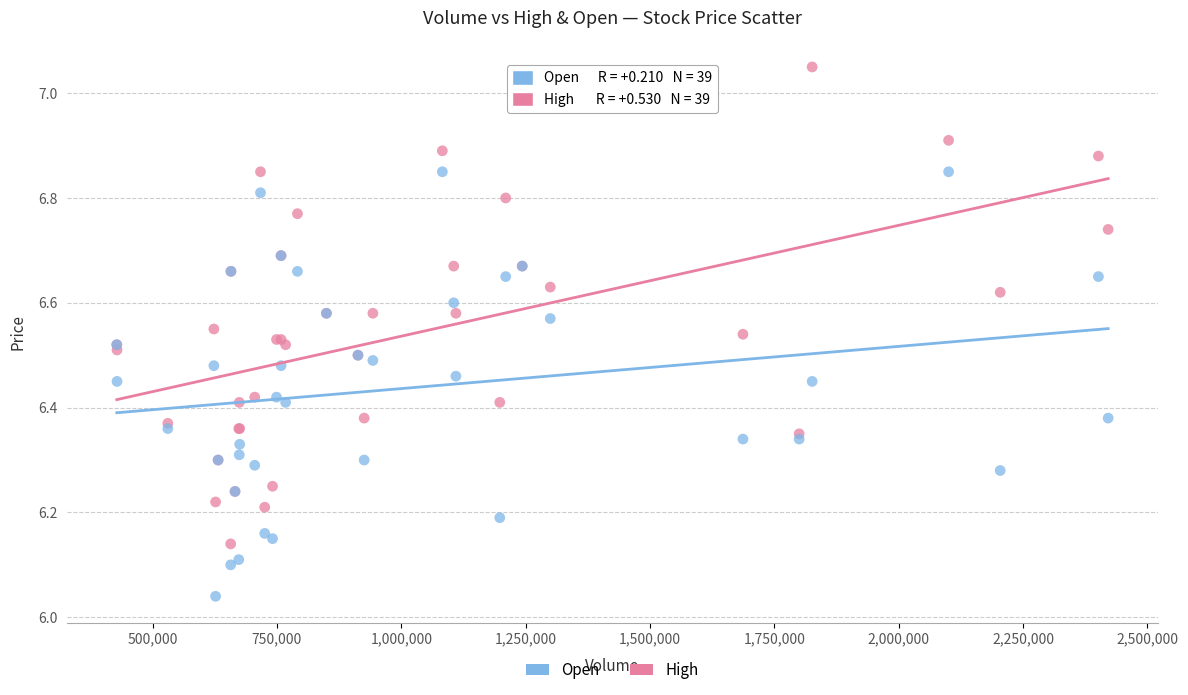

Which series contains the highest Y value?

High